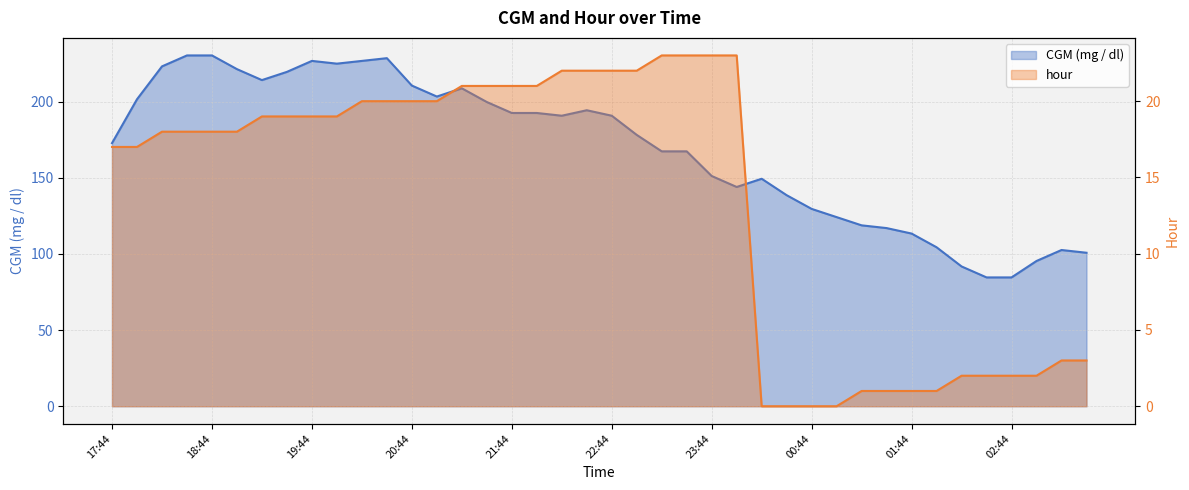

How many data points in hour are less than 19?

20